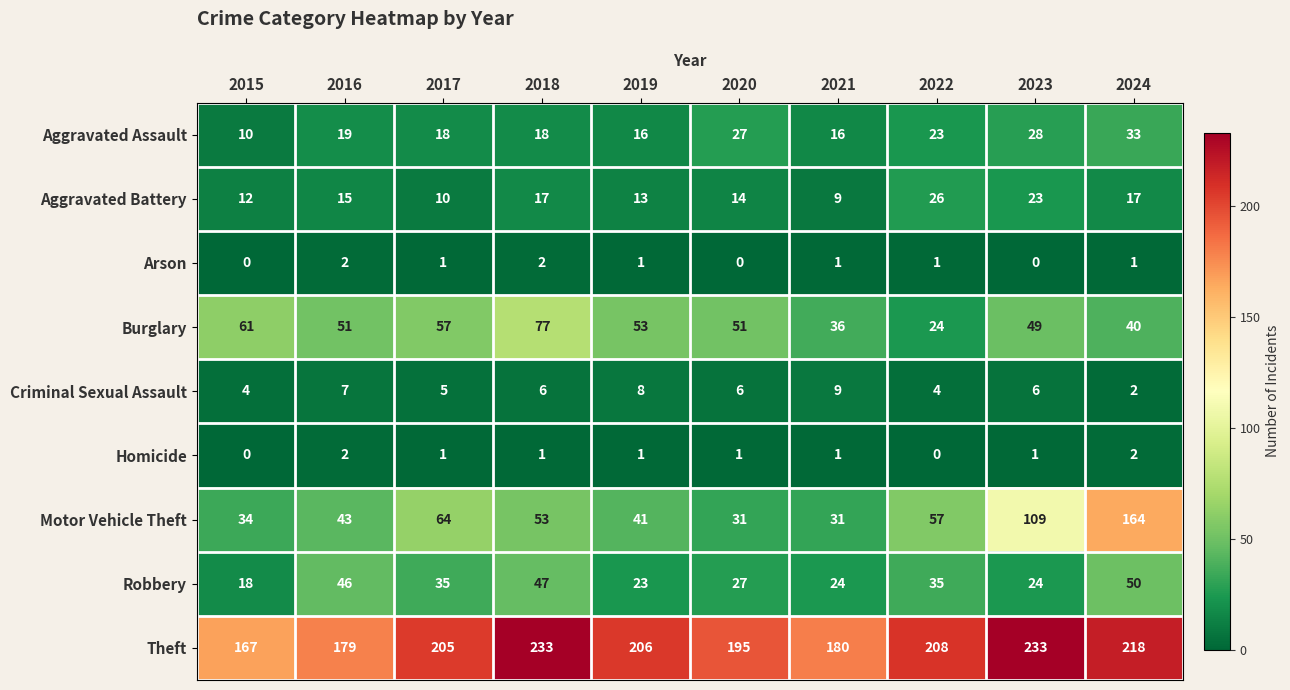

What is the total value across all series at 2023?

473